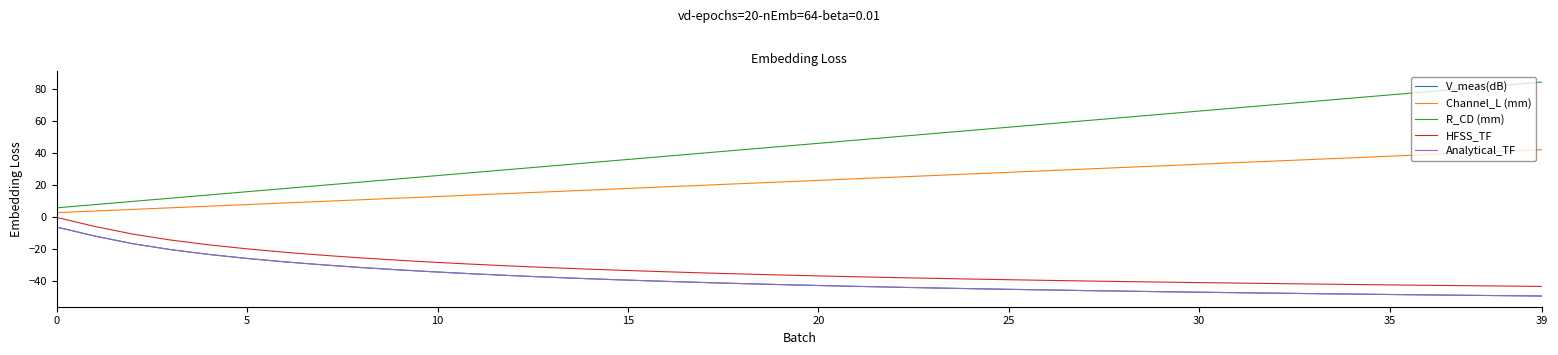

Which series has the largest range (max minus min)?

R_CD (mm)